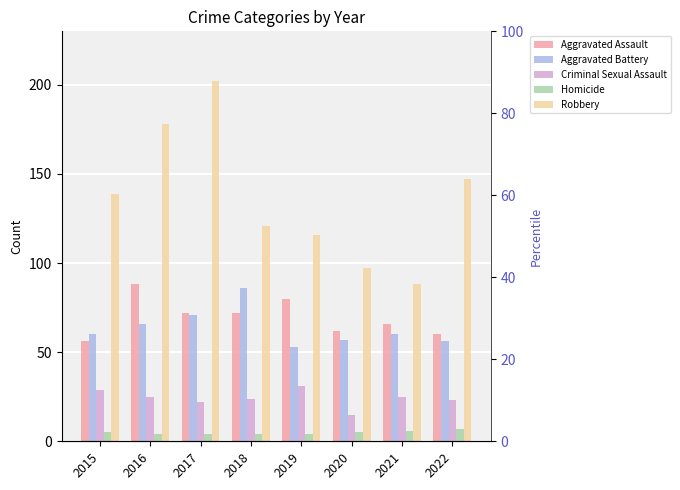

What is the greatest value displayed?

202